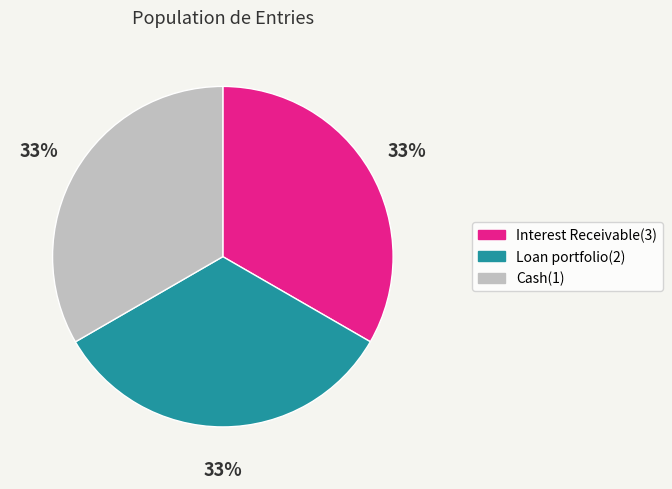

Is the sum of Interest Receivable(3) and Cash(1) greater than half?

Yes